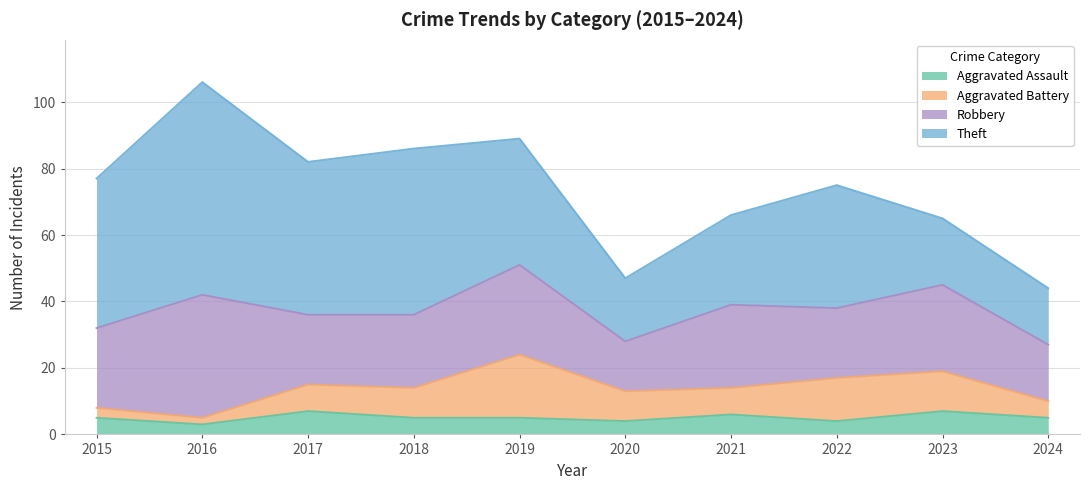

What is the total value across all series at 2021?

66